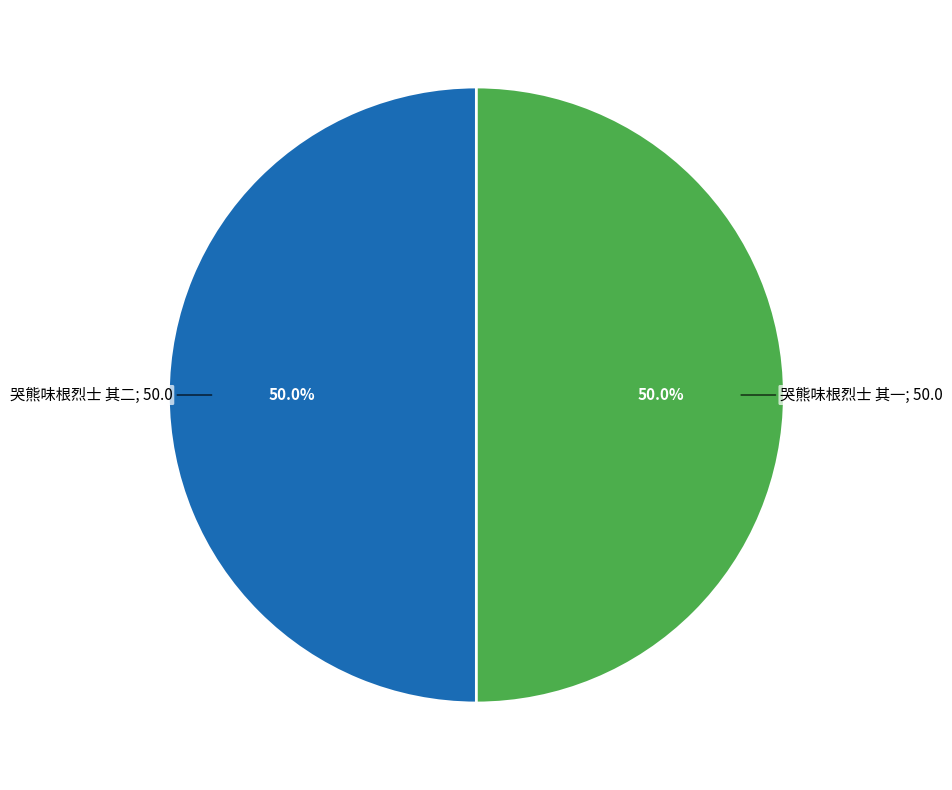

How many segments does this pie chart have?

2